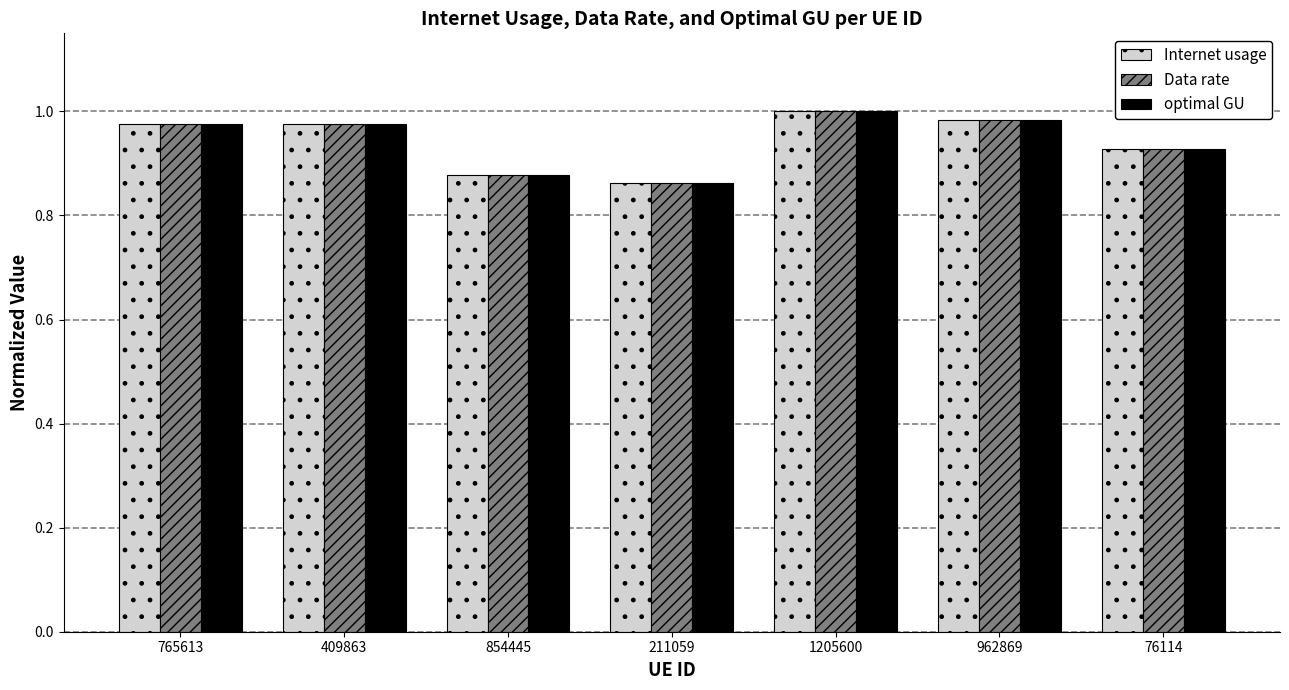

At which label is optimal GU closest to 0?

211059